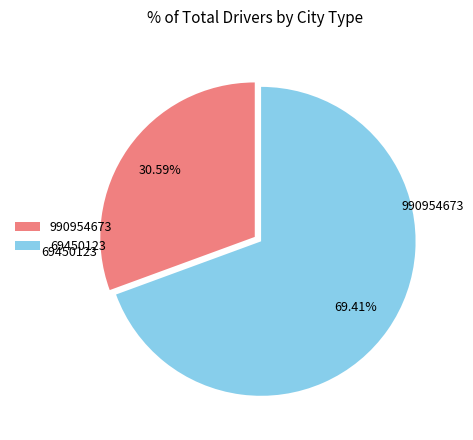

Does 69450123 account for over 50% of the chart?

Yes